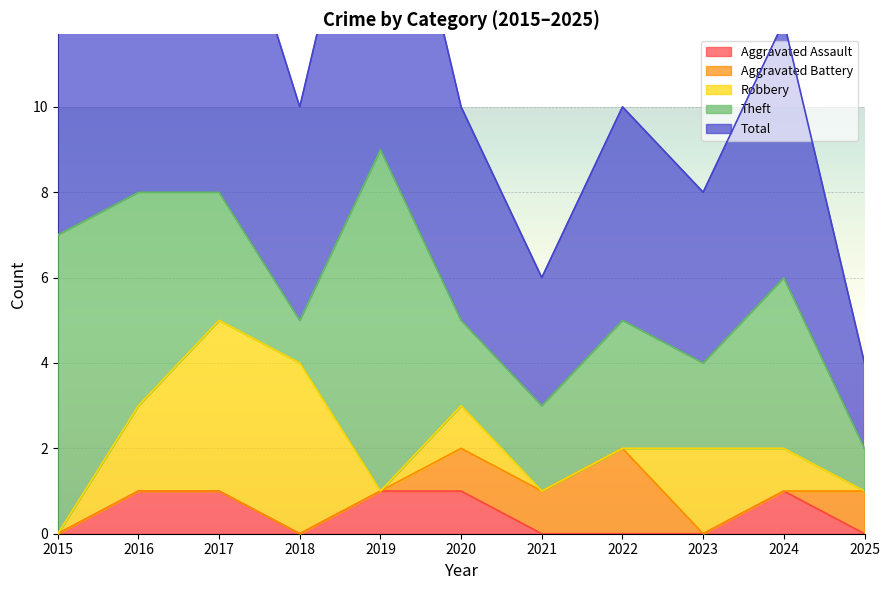

True or false: Aggravated Battery and Total intersect in this chart.

False